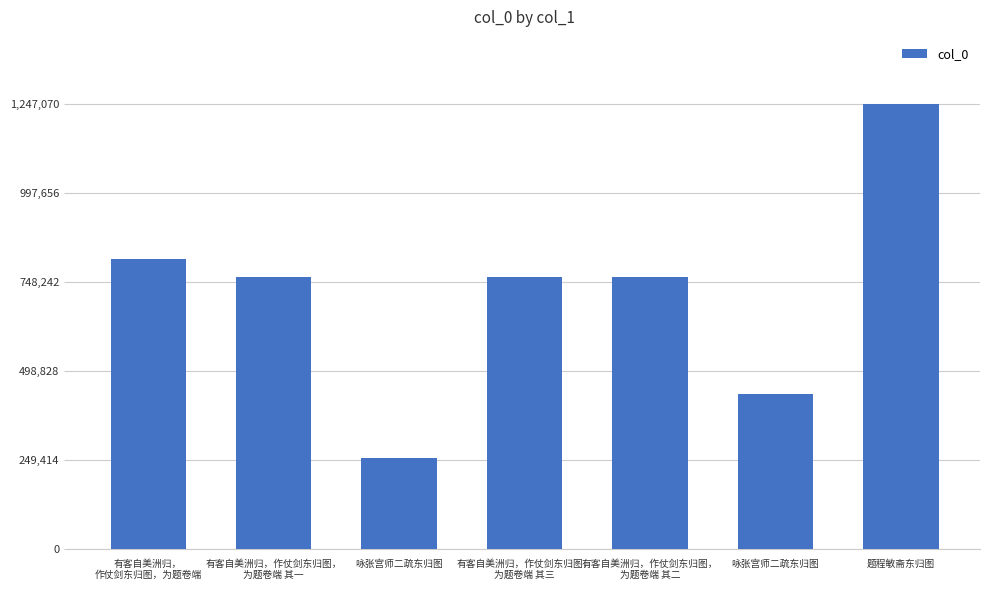

Rank the categories by value from highest to lowest.

题程敏斋东归图, 有客自美洲归，
作仗剑东归图，为题卷端, 有客自美洲归，作仗剑东归图，
为题卷端 其三, 有客自美洲归，作仗剑东归图，
为题卷端 其二, 有客自美洲归，作仗剑东归图，
为题卷端 其一, 咏张宫师二疏东归图, 咏张宫师二疏东归图